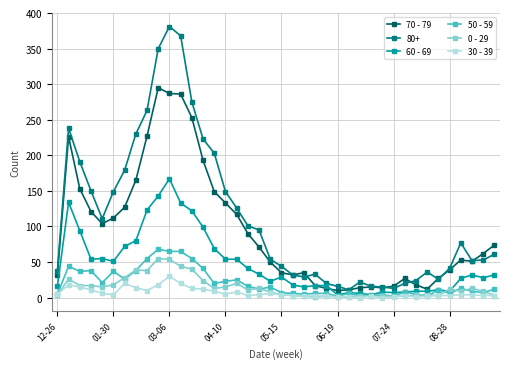

True or false: 70 - 79 and 30 - 39 intersect in this chart.

False